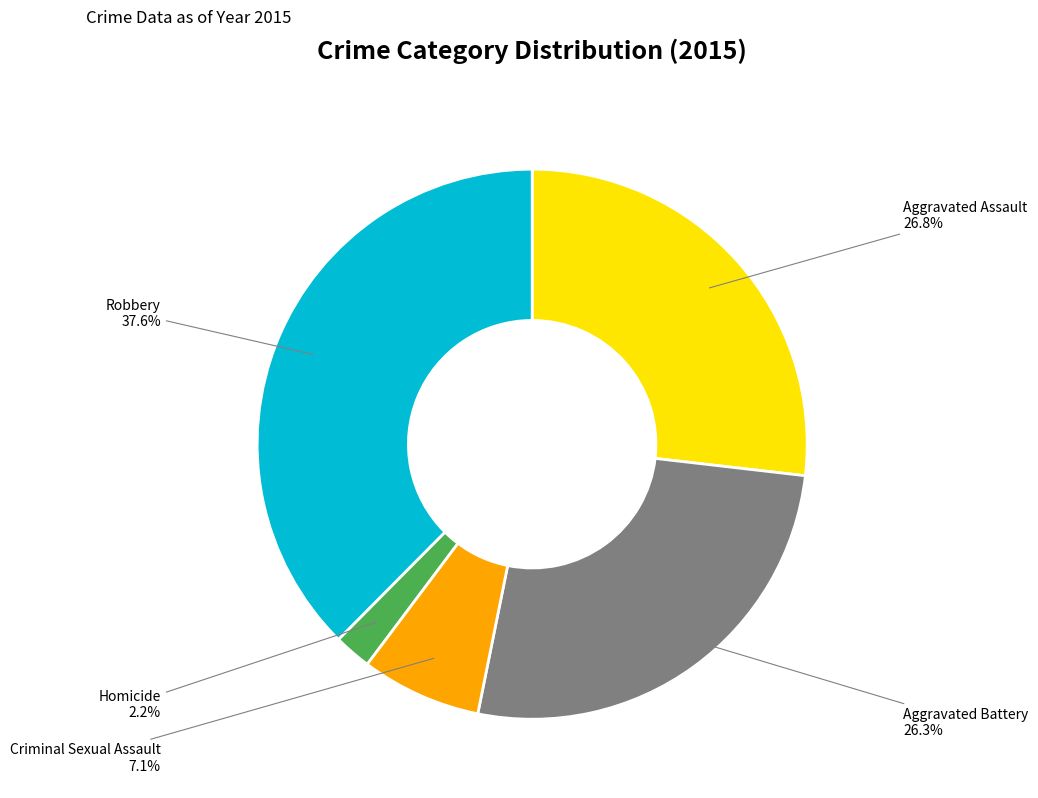

Is there any slice that represents more than half of the pie?

No